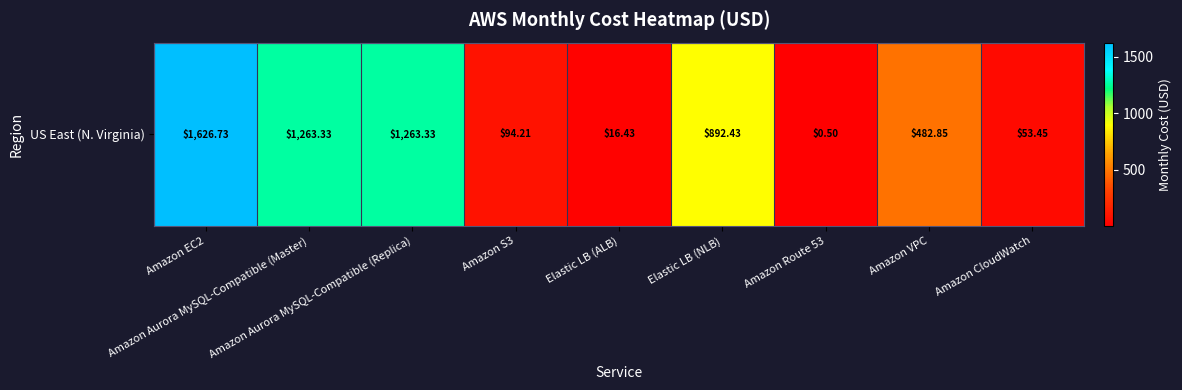

What is the smallest value displayed?

0.5